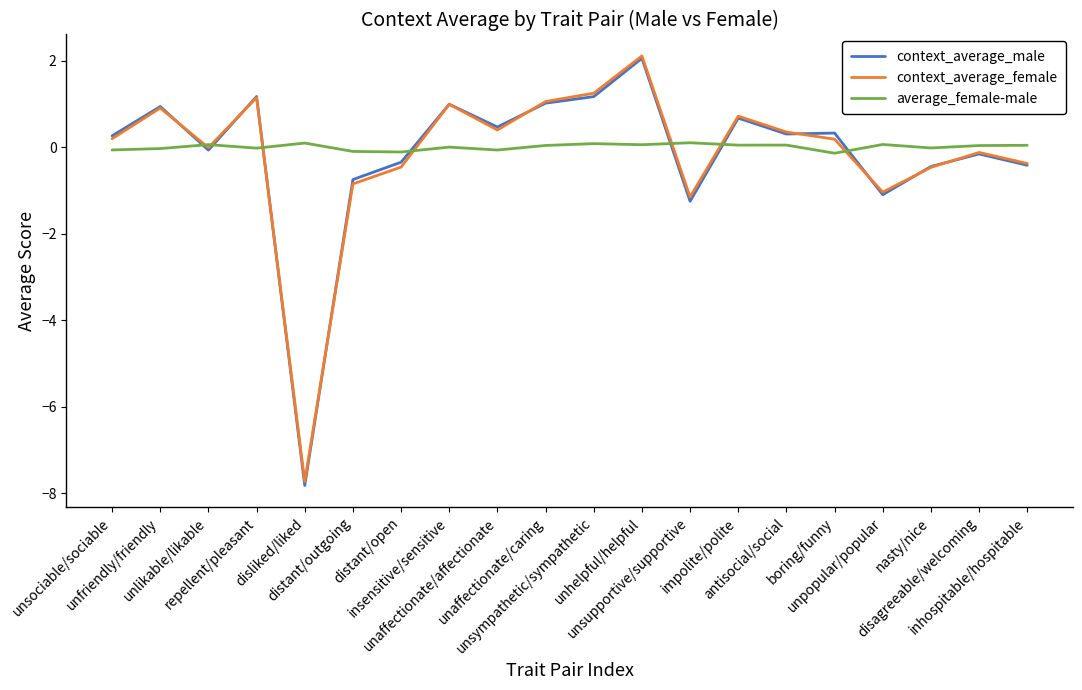

Read the average_female-male value at unsociable/sociable.

-0.1